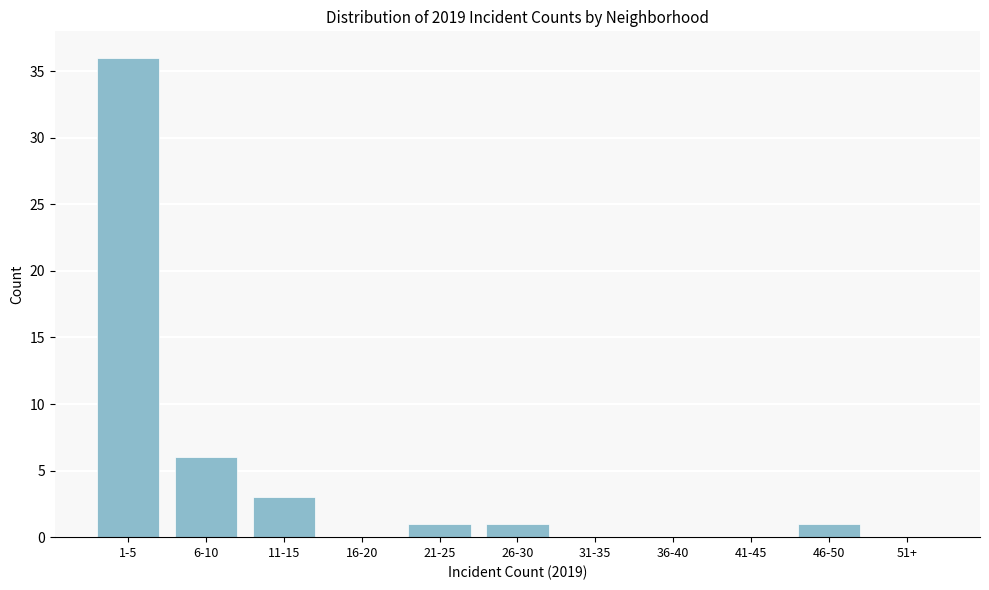

Reading left to right, transcribe all the data shown in this chart.

1-5=36	6-10=6	11-15=3	16-20=0	21-25=1	26-30=1	31-35=0	36-40=0	41-45=0	46-50=1	51+=0